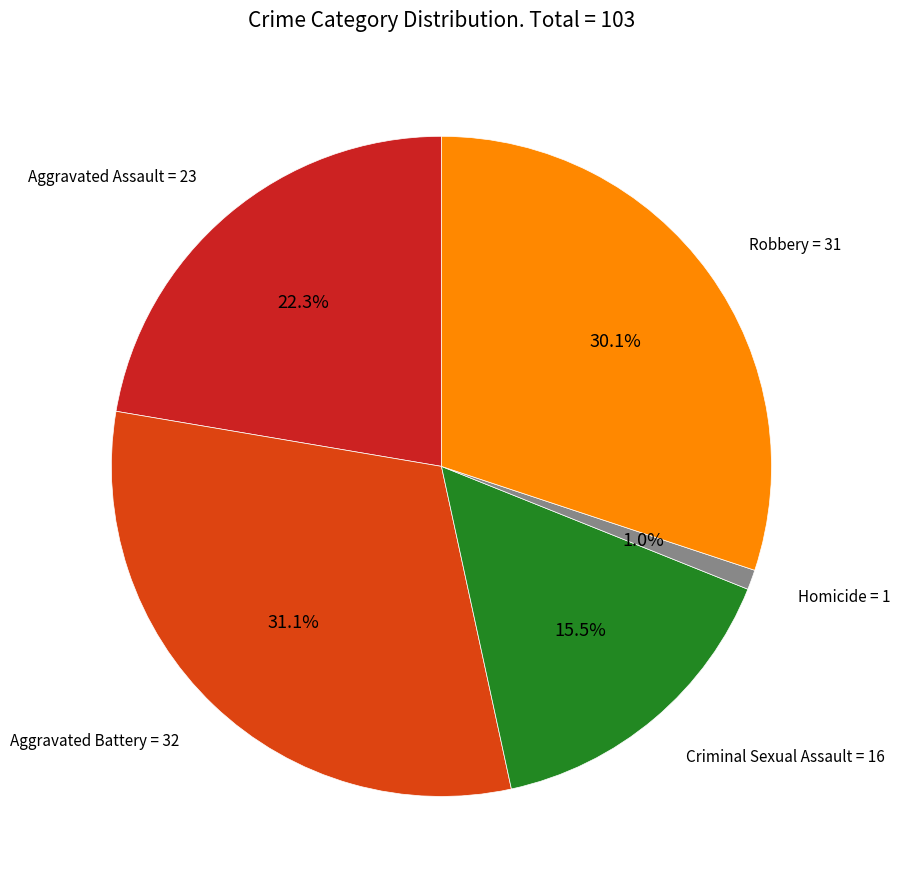

Does any single category account for the majority?

No